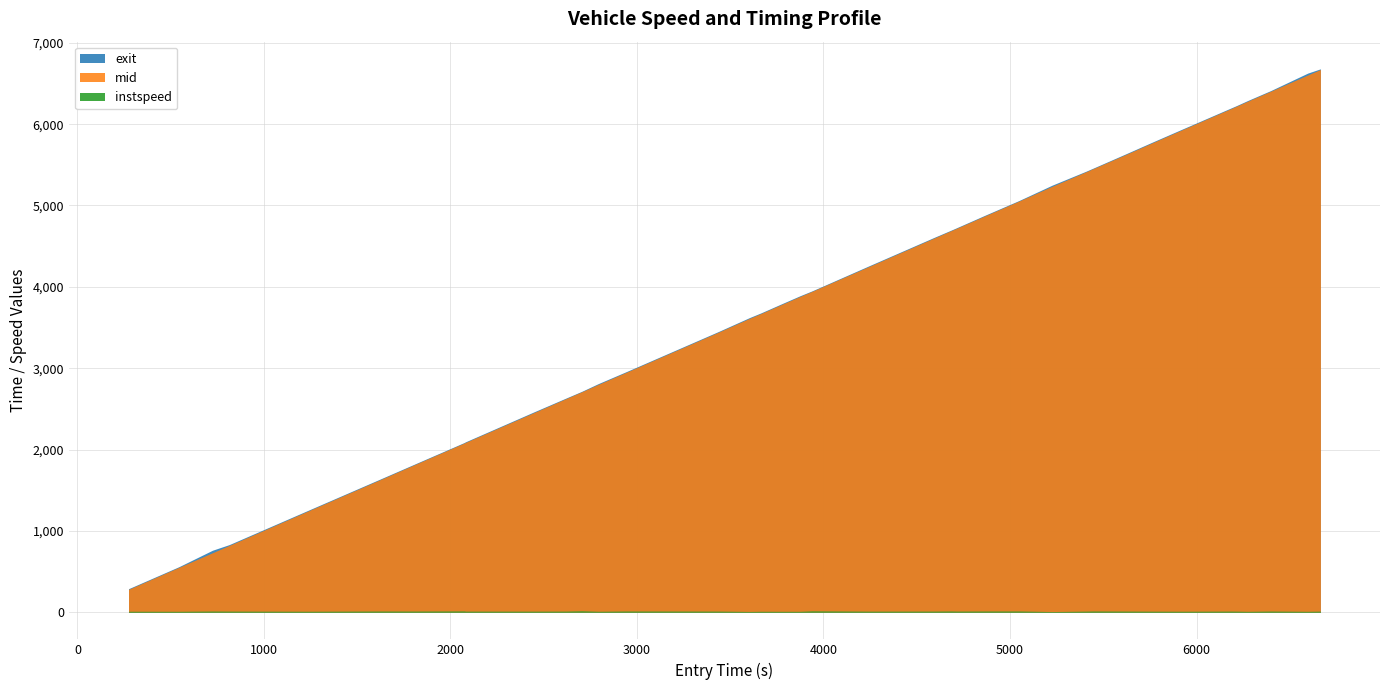

Reading left to right, list all the values displayed in this chart.

instspeed: 1199.0=11.5	1279.0=10.9	1320.0=14.1	1193.0=13.1	389.0=11.4	1282.0=14.2	1278.0=13.6	3204.0=15.5	3279.0=12.9	3184.0=12.5	3182.0=13.1	3263.0=17.0	3196.0=11.2	2124.0=14.4	3332.0=13.3	3203.0=9.2	3442.0=11.1	5190.0=10.7	5189.0=10.7	4400.0=16.3	5206.0=12.5	5324.0=13.3	5276.0=14.8	5197.0=13.4	5285.0=14.4	5187.0=14.8	5204.0=7.9	5202.0=13.0	5262.0=14.6	7200.0=13.5	7284.0=12.3	6133.0=11.6	7432.0=13.2	7279.0=12.6	7441.0=10.4	7293.0=13.8	7292.0=10.7	7206.0=12.9
mid: 1199.0=281.4	1279.0=551.5	1320.0=731.1	1193.0=821.3	389.0=1250.2	1282.0=1630.4	1278.0=1811.2	3204.0=2080.2	3279.0=2087.6	3184.0=2455.4	3182.0=2622.4	3263.0=2710.0	3196.0=2802.0	2124.0=2951.2	3332.0=3439.5	3203.0=3613.4	3442.0=3671.5	5190.0=3795.5	5189.0=3882.3	4400.0=3945.2	5206.0=4255.2	5324.0=4601.4	5276.0=4690.5	5197.0=4722.2	5285.0=4874.4	5187.0=5054.1	5204.0=5236.1	5202.0=5414.2	5262.0=5455.2	7200.0=5627.2	7284.0=5771.5	6133.0=5938.1	7432.0=6190.5	7279.0=6220.5	7441.0=6283.2	7293.0=6404.3	7292.0=6604.1	7206.0=6671.6
exit: 1199.0=288.9	1279.0=559.1	1320.0=762.1	1193.0=831.3	389.0=1257.9	1282.0=1637.7	1278.0=1817.5	3204.0=2086.0	3279.0=2094.3	3184.0=2463.8	3182.0=2628.9	3263.0=2715.1	3196.0=2811.5	2124.0=2958.8	3332.0=3447.0	3203.0=3622.6	3442.0=3679.1	5190.0=3803.5	5189.0=3890.3	4400.0=3950.6	5206.0=4263.0	5324.0=4609.0	5276.0=4696.4	5197.0=4728.5	5285.0=4881.8	5187.0=5060.0	5204.0=5250.0	5202.0=5420.7	5262.0=5461.3	7200.0=5634.9	7284.0=5779.8	6133.0=5945.6	7432.0=6197.9	7279.0=6227.2	7441.0=6291.2	7293.0=6411.8	7292.0=6627.5	7206.0=6679.9